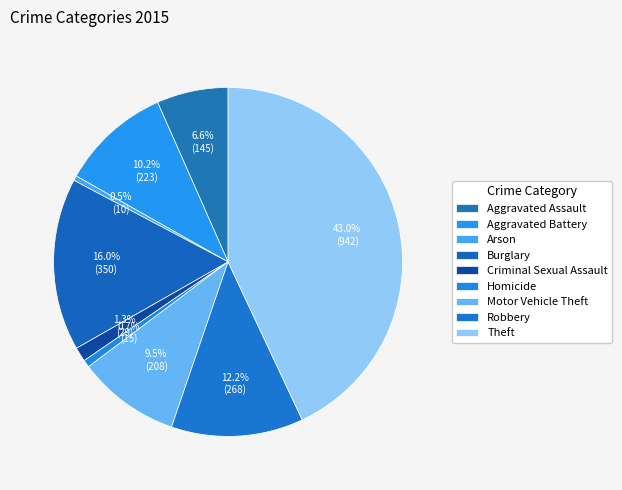

Does Criminal Sexual Assault account for over 50% of the chart?

No